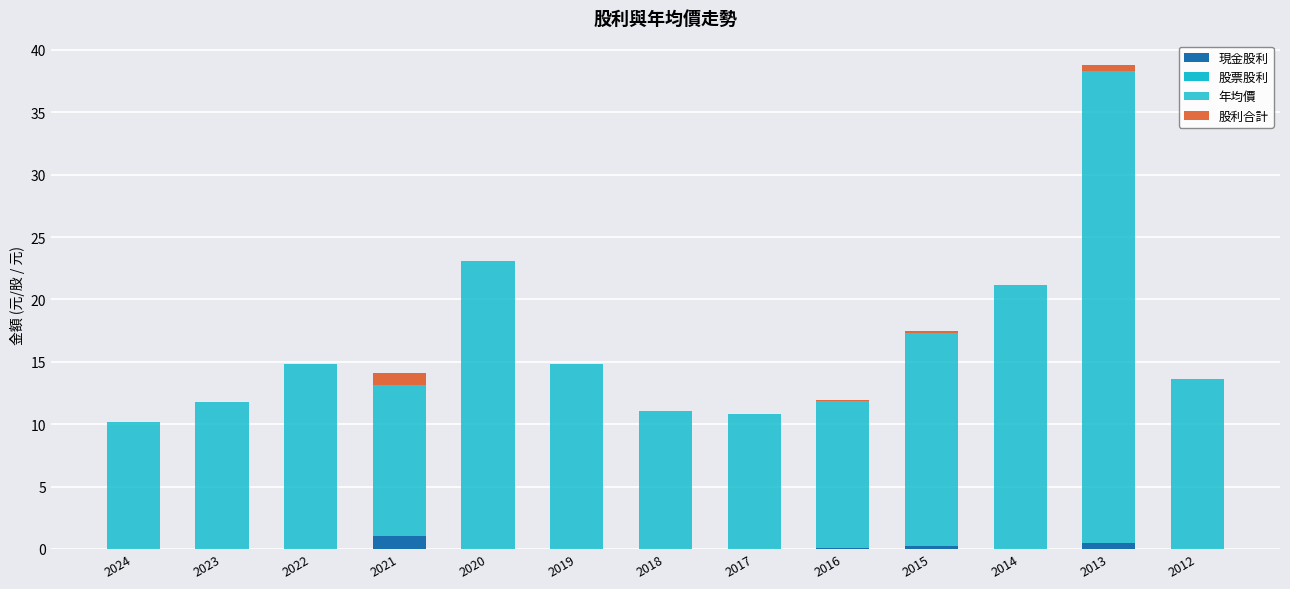

Rank the categories by 股利合計 value from lowest to highest.

2024, 2023, 2022, 2020, 2019, 2018, 2017, 2014, 2012, 2016, 2015, 2013, 2021